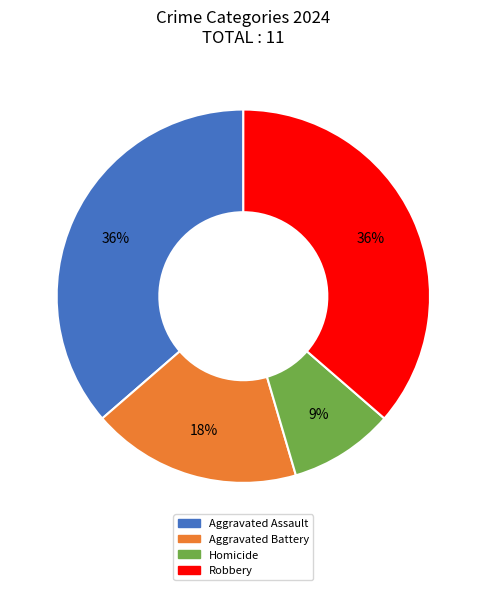

What percentage is the Homicide slice, to the nearest percent?

9%